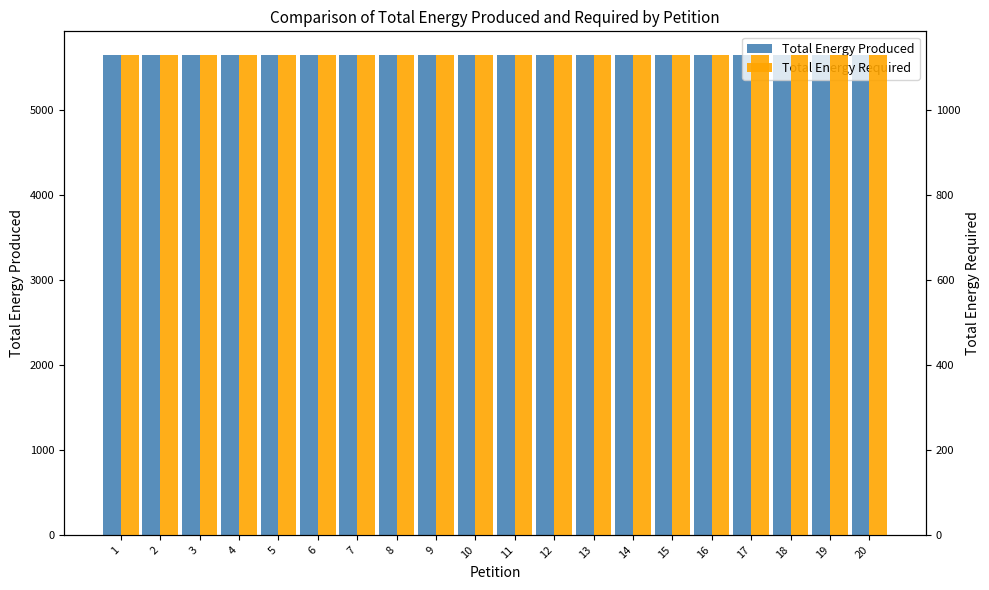

Which series has the largest total across all categories?

Total Energy Produced